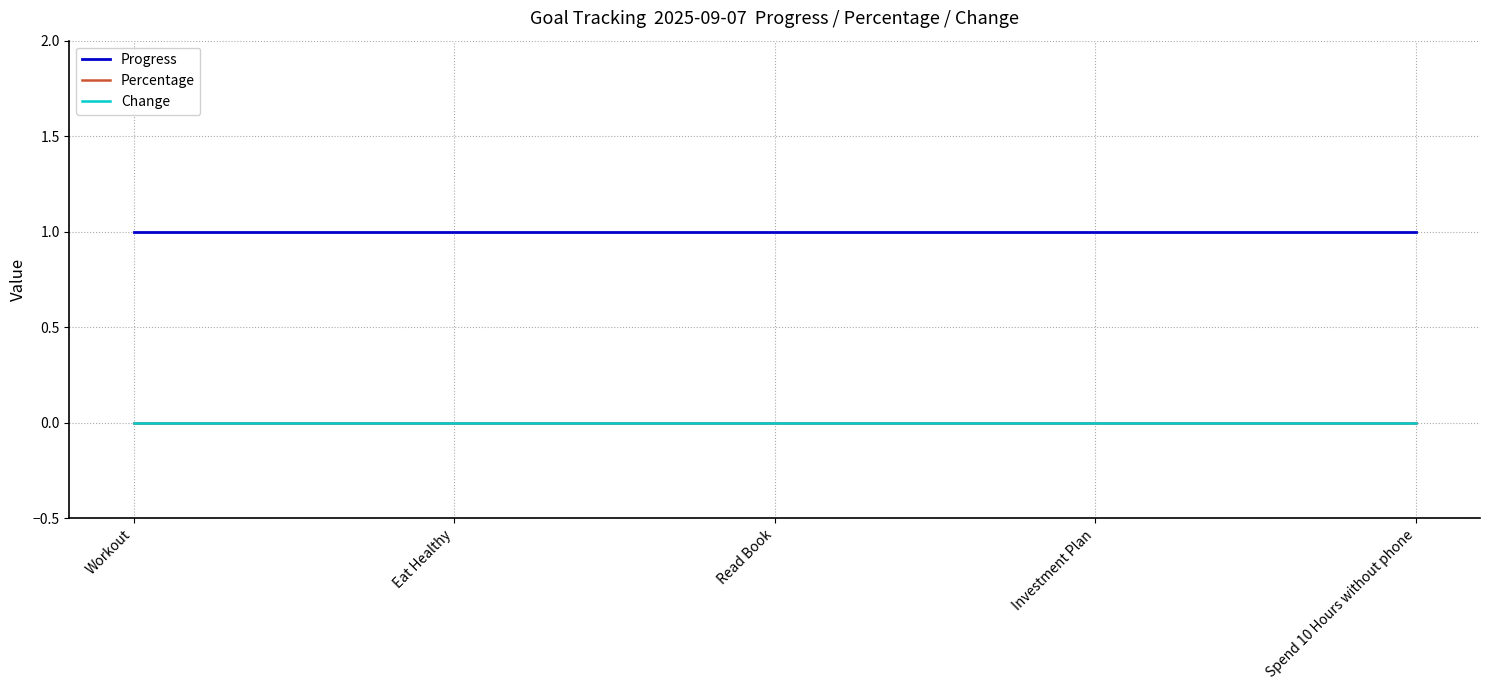

What position from the left is Eat Healthy?

2